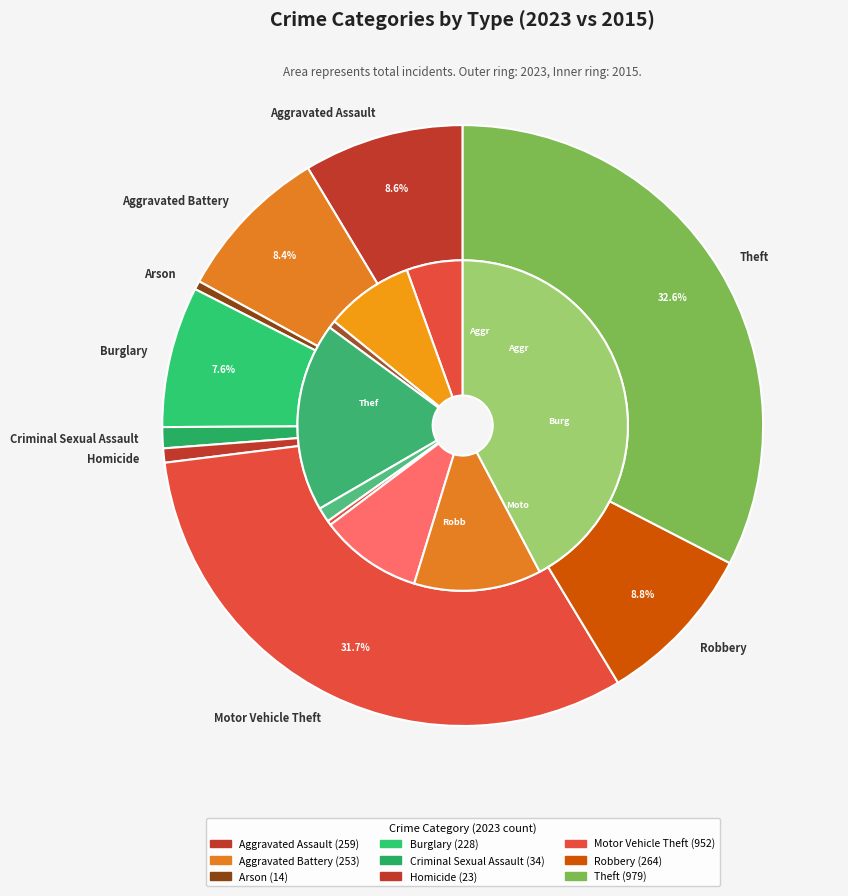

Is Burglary the majority of the pie?

No